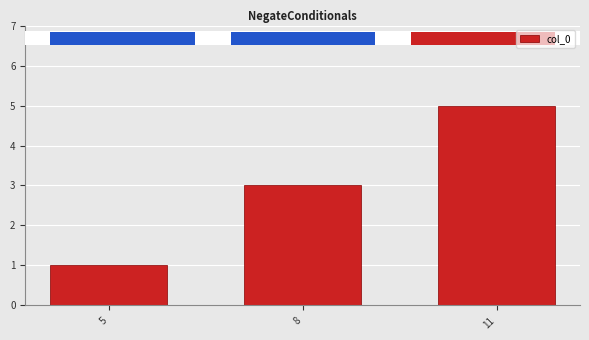

Where is the data nearest to the value 3?

8